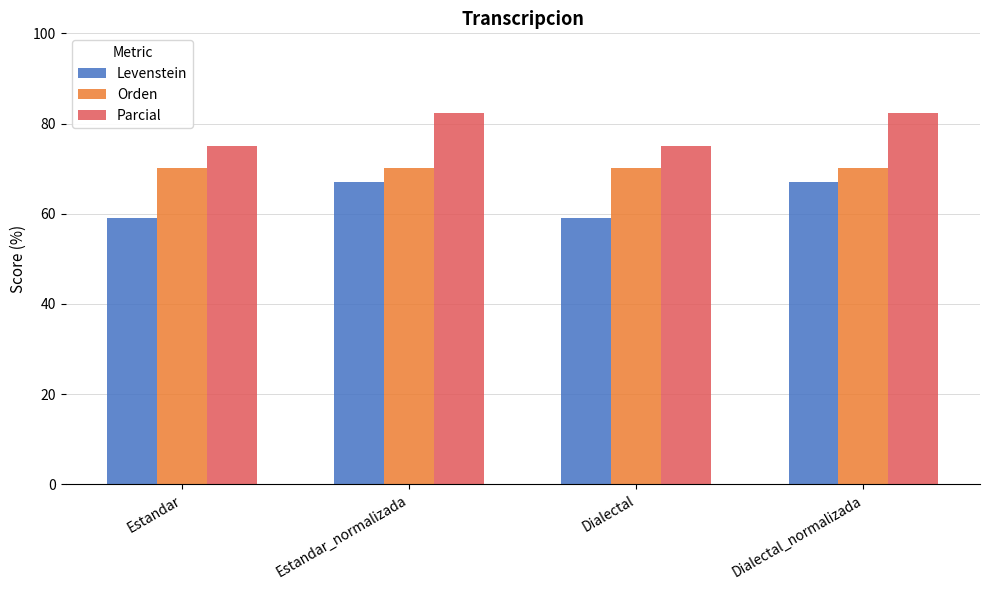

What is the smallest value displayed?

59.0